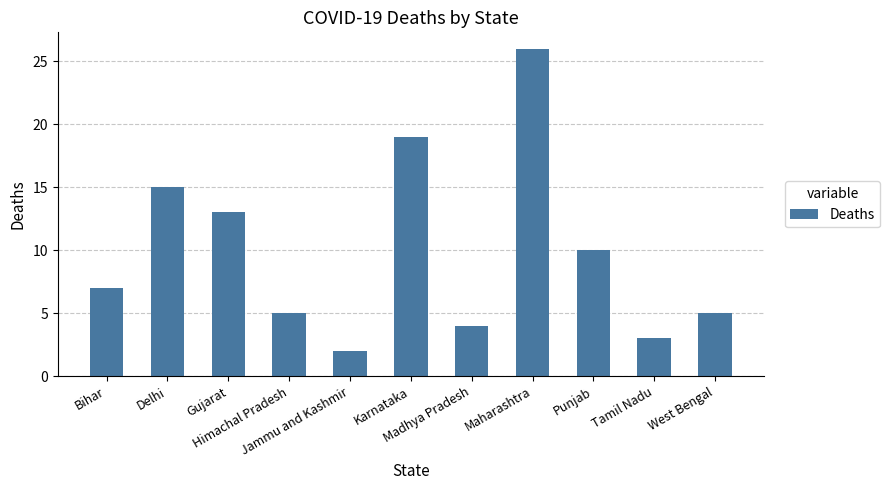

How many bars are there in total?

11